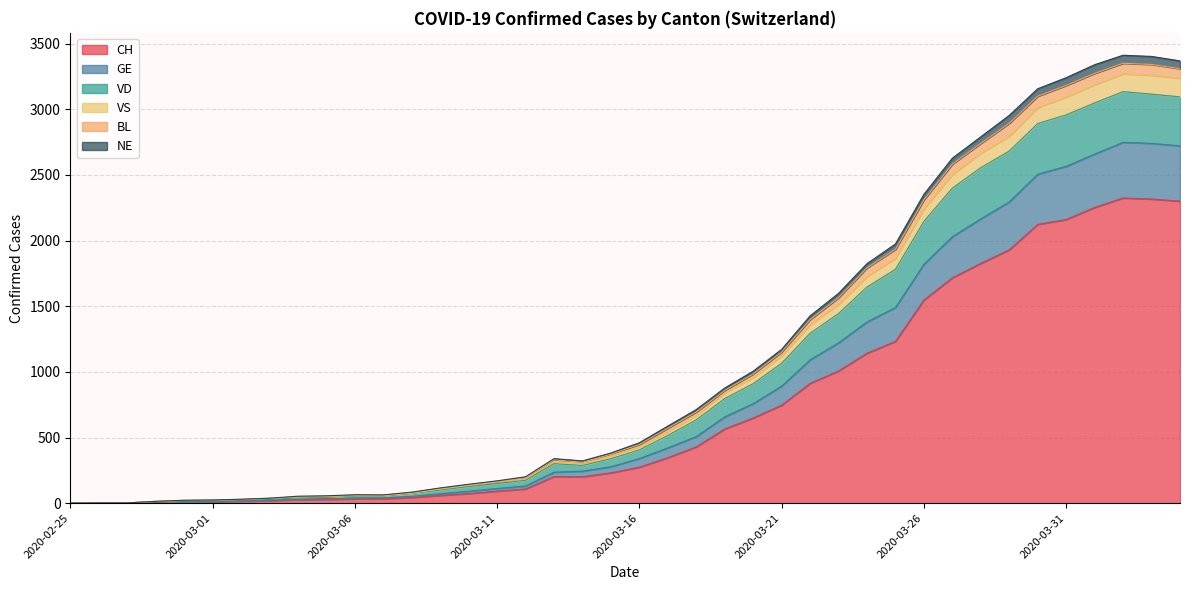

Is it true that VS equals 1458 at 2020-03-21?

False